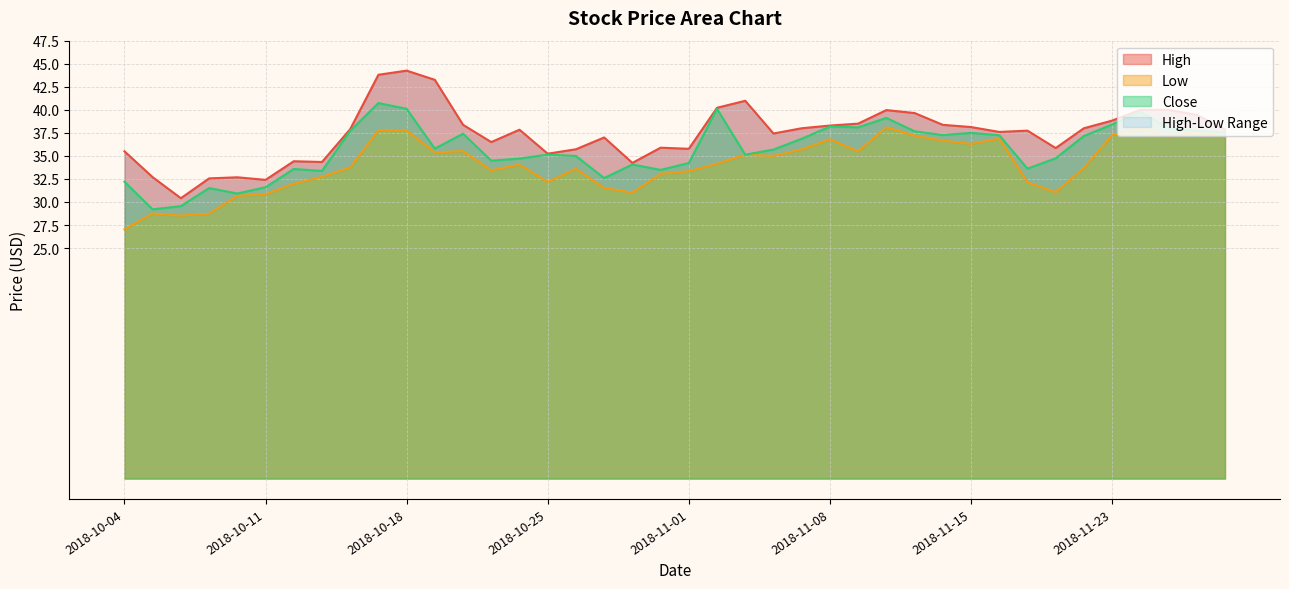

What is the maximum value for Close?

40.7